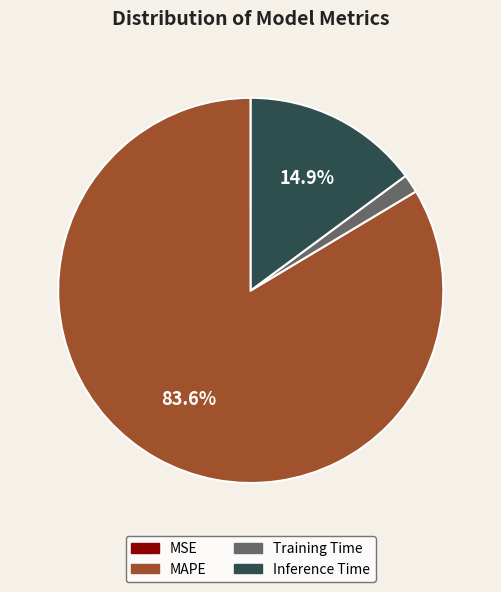

How much of the chart is everything except MAPE?

16.4%